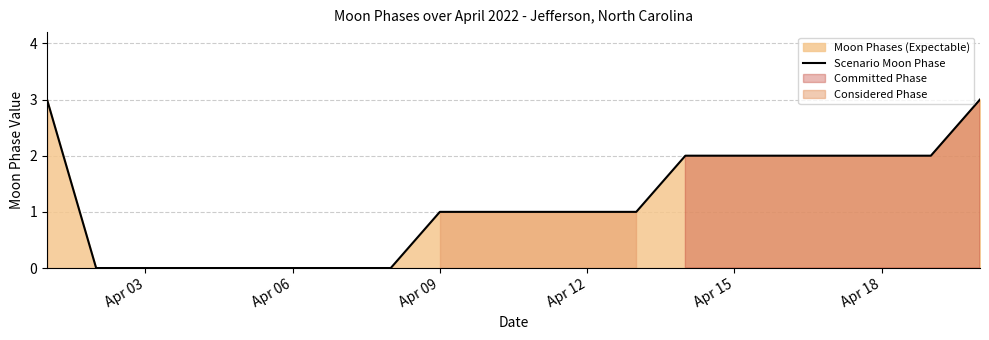

How many values are below 1?

7